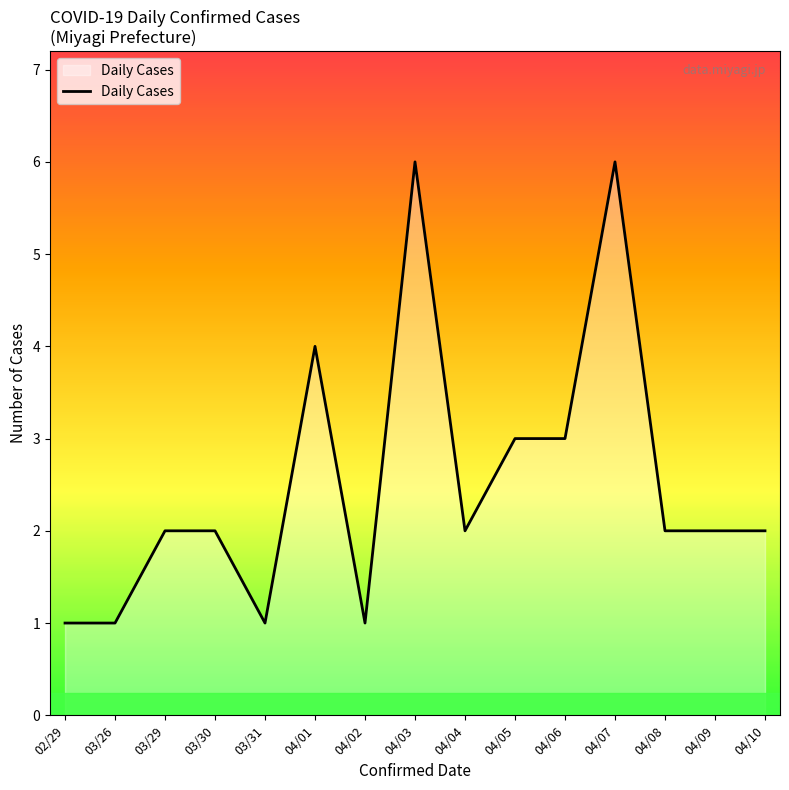

What is the ratio of the value at 04/03 to the value at 04/05?

2.0